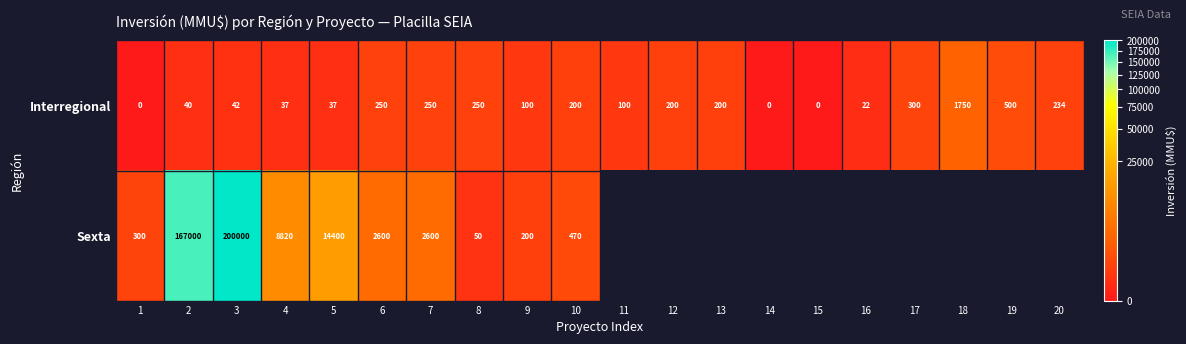

What is the sum of all Interregional values?

4512